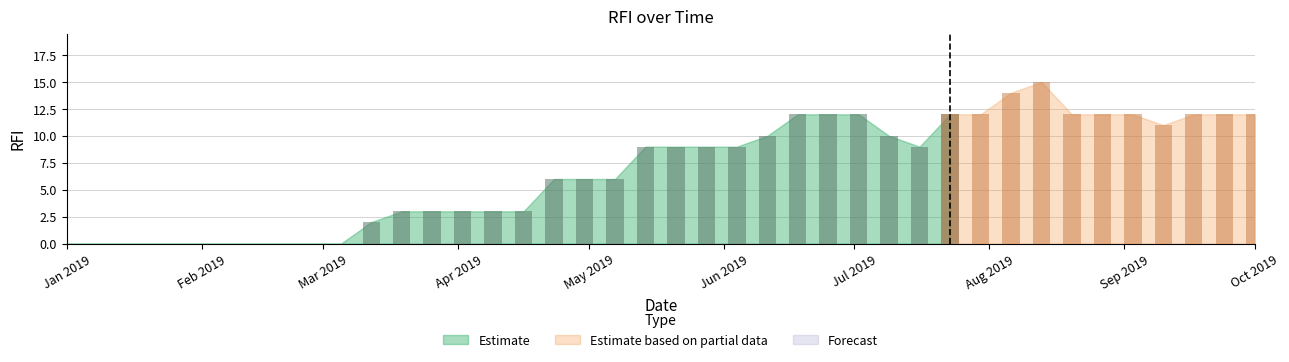

How many values are below 9?

19